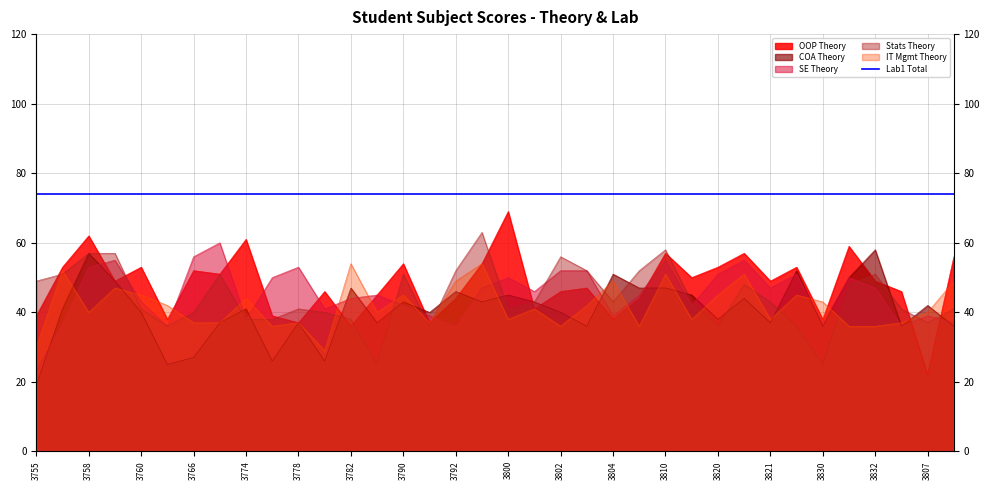

Which series has the widest spread of values?

OOP Theory